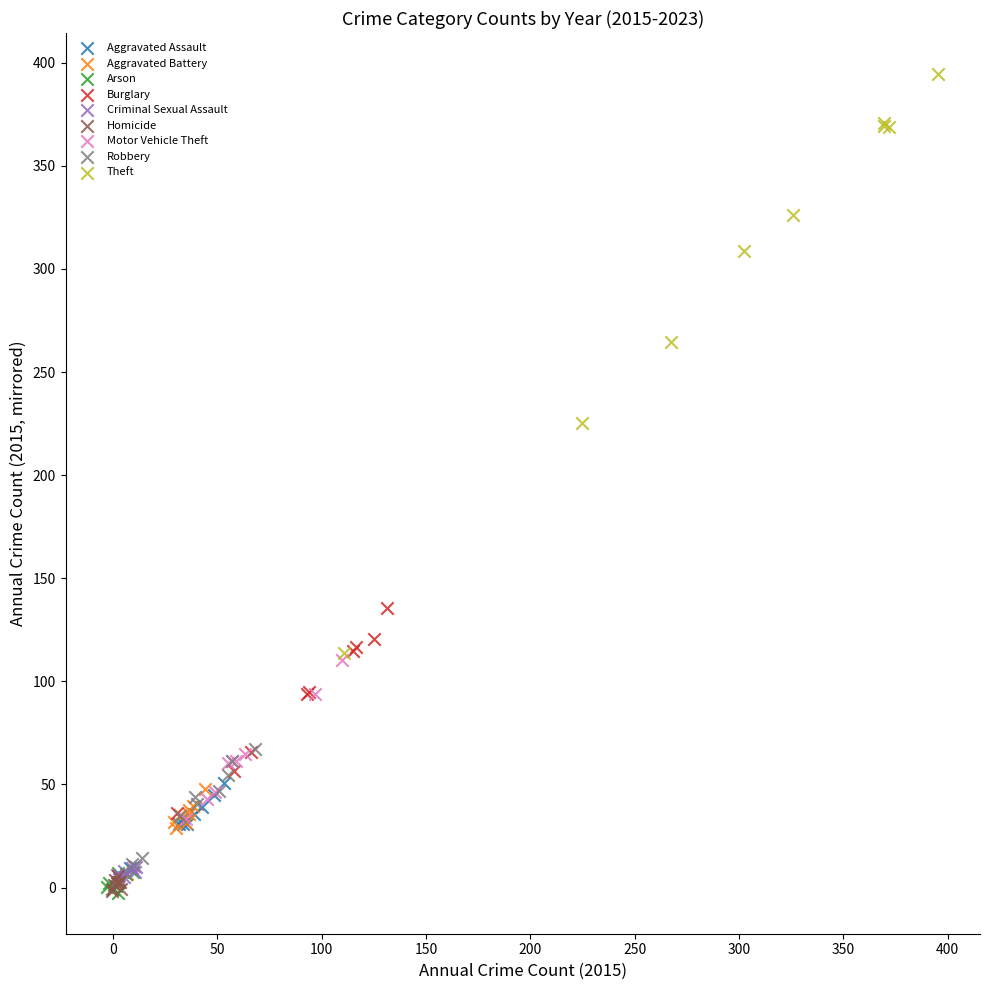

Which series has the widest spread of Y values?

Theft